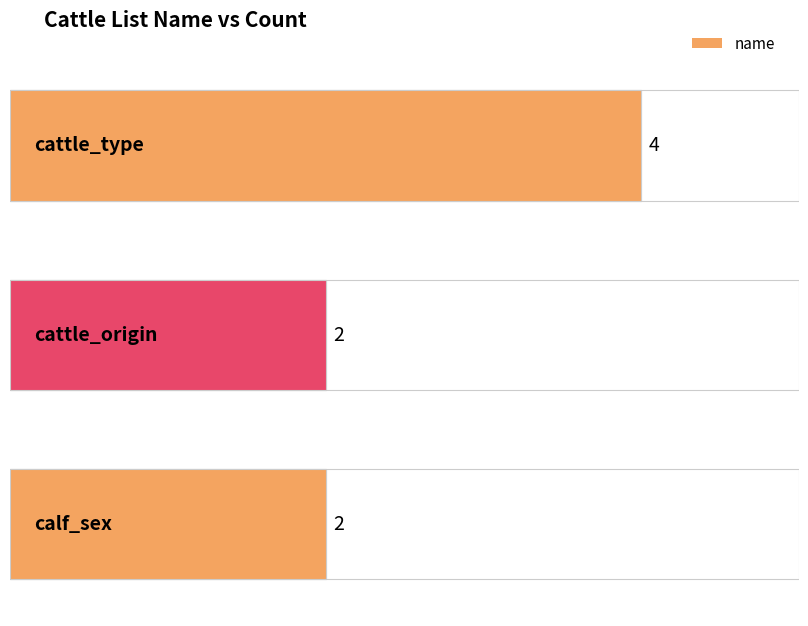

What is the label of the 1st bar from the left?

cattle_type